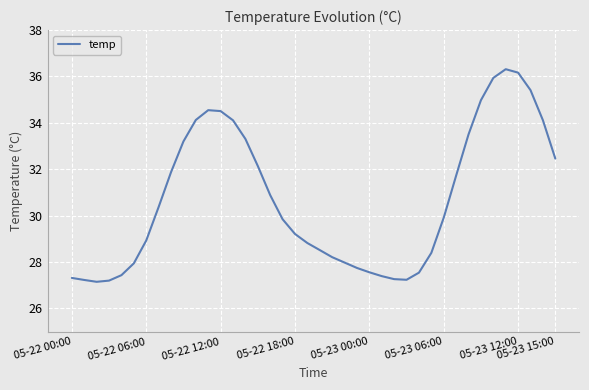

What is the difference between the maximum and minimum values?

9.2